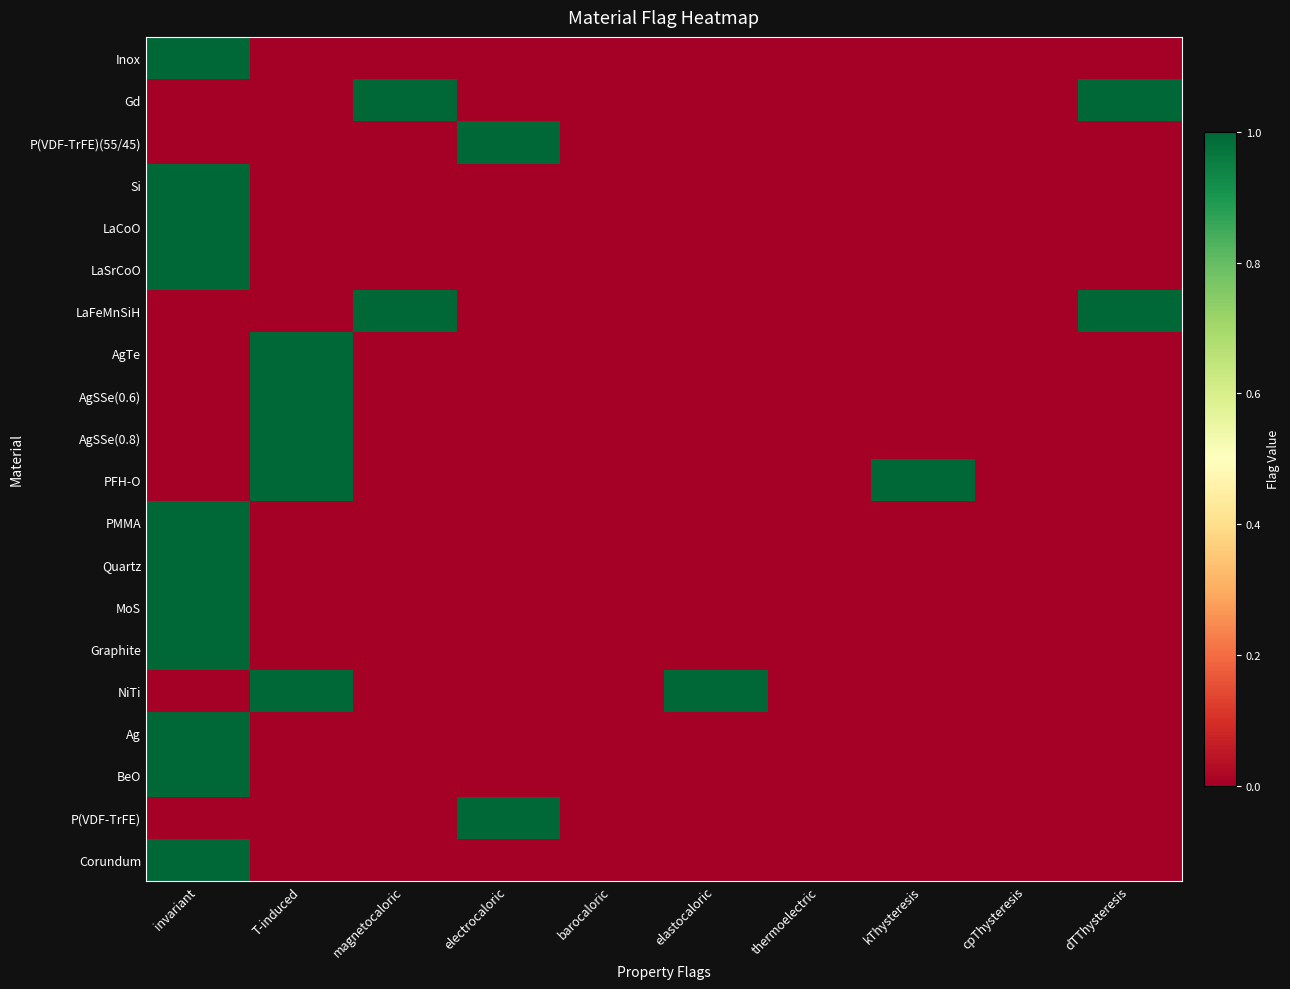

Reading left to right, list all the values displayed in this chart.

Inox: invariant=1	T-induced=0	magnetocaloric=0	electrocaloric=0	barocaloric=0	elastocaloric=0	thermoelectric=0	kThysteresis=0	cpThysteresis=0	dTThysteresis=0
Gd: invariant=0	T-induced=0	magnetocaloric=1	electrocaloric=0	barocaloric=0	elastocaloric=0	thermoelectric=0	kThysteresis=0	cpThysteresis=0	dTThysteresis=1
P(VDF-TrFE)(55/45): invariant=0	T-induced=0	magnetocaloric=0	electrocaloric=1	barocaloric=0	elastocaloric=0	thermoelectric=0	kThysteresis=0	cpThysteresis=0	dTThysteresis=0
Si: invariant=1	T-induced=0	magnetocaloric=0	electrocaloric=0	barocaloric=0	elastocaloric=0	thermoelectric=0	kThysteresis=0	cpThysteresis=0	dTThysteresis=0
LaCoO: invariant=1	T-induced=0	magnetocaloric=0	electrocaloric=0	barocaloric=0	elastocaloric=0	thermoelectric=0	kThysteresis=0	cpThysteresis=0	dTThysteresis=0
LaSrCoO: invariant=1	T-induced=0	magnetocaloric=0	electrocaloric=0	barocaloric=0	elastocaloric=0	thermoelectric=0	kThysteresis=0	cpThysteresis=0	dTThysteresis=0
LaFeMnSiH: invariant=0	T-induced=0	magnetocaloric=1	electrocaloric=0	barocaloric=0	elastocaloric=0	thermoelectric=0	kThysteresis=0	cpThysteresis=0	dTThysteresis=1
AgTe: invariant=0	T-induced=1	magnetocaloric=0	electrocaloric=0	barocaloric=0	elastocaloric=0	thermoelectric=0	kThysteresis=0	cpThysteresis=0	dTThysteresis=0
AgSSe(0.6): invariant=0	T-induced=1	magnetocaloric=0	electrocaloric=0	barocaloric=0	elastocaloric=0	thermoelectric=0	kThysteresis=0	cpThysteresis=0	dTThysteresis=0
AgSSe(0.8): invariant=0	T-induced=1	magnetocaloric=0	electrocaloric=0	barocaloric=0	elastocaloric=0	thermoelectric=0	kThysteresis=0	cpThysteresis=0	dTThysteresis=0
PFH-O: invariant=0	T-induced=1	magnetocaloric=0	electrocaloric=0	barocaloric=0	elastocaloric=0	thermoelectric=0	kThysteresis=1	cpThysteresis=0	dTThysteresis=0
PMMA: invariant=1	T-induced=0	magnetocaloric=0	electrocaloric=0	barocaloric=0	elastocaloric=0	thermoelectric=0	kThysteresis=0	cpThysteresis=0	dTThysteresis=0
Quartz: invariant=1	T-induced=0	magnetocaloric=0	electrocaloric=0	barocaloric=0	elastocaloric=0	thermoelectric=0	kThysteresis=0	cpThysteresis=0	dTThysteresis=0
MoS: invariant=1	T-induced=0	magnetocaloric=0	electrocaloric=0	barocaloric=0	elastocaloric=0	thermoelectric=0	kThysteresis=0	cpThysteresis=0	dTThysteresis=0
Graphite: invariant=1	T-induced=0	magnetocaloric=0	electrocaloric=0	barocaloric=0	elastocaloric=0	thermoelectric=0	kThysteresis=0	cpThysteresis=0	dTThysteresis=0
NiTi: invariant=0	T-induced=1	magnetocaloric=0	electrocaloric=0	barocaloric=0	elastocaloric=1	thermoelectric=0	kThysteresis=0	cpThysteresis=0	dTThysteresis=0
Ag: invariant=1	T-induced=0	magnetocaloric=0	electrocaloric=0	barocaloric=0	elastocaloric=0	thermoelectric=0	kThysteresis=0	cpThysteresis=0	dTThysteresis=0
BeO: invariant=1	T-induced=0	magnetocaloric=0	electrocaloric=0	barocaloric=0	elastocaloric=0	thermoelectric=0	kThysteresis=0	cpThysteresis=0	dTThysteresis=0
P(VDF-TrFE): invariant=0	T-induced=0	magnetocaloric=0	electrocaloric=1	barocaloric=0	elastocaloric=0	thermoelectric=0	kThysteresis=0	cpThysteresis=0	dTThysteresis=0
Corundum: invariant=1	T-induced=0	magnetocaloric=0	electrocaloric=0	barocaloric=0	elastocaloric=0	thermoelectric=0	kThysteresis=0	cpThysteresis=0	dTThysteresis=0